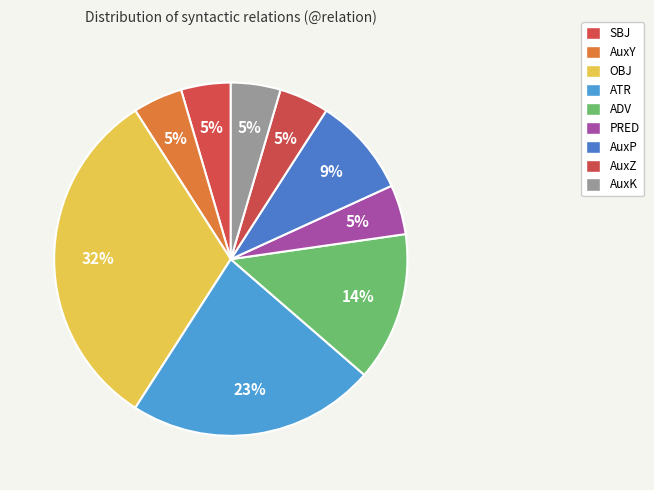

To the nearest percent, what is the combined percentage of ADV and OBJ?

45%